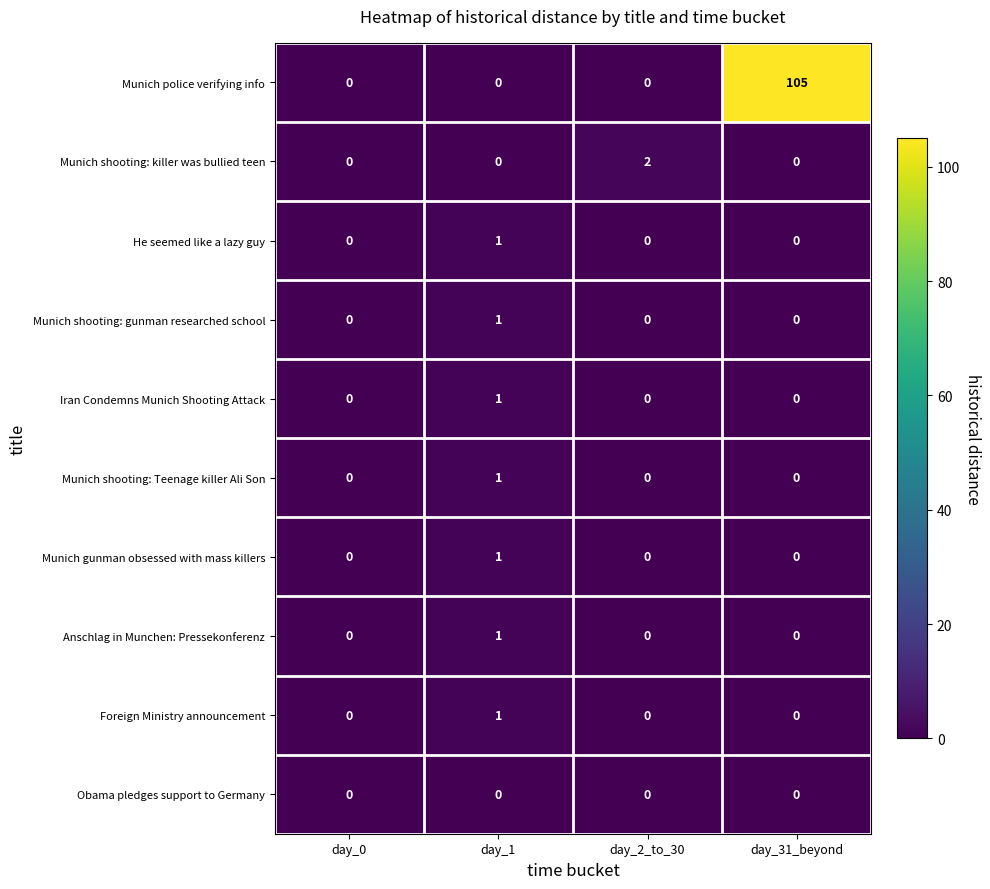

The value of Munich police verifying info at day_1 is 0. True or false?

True